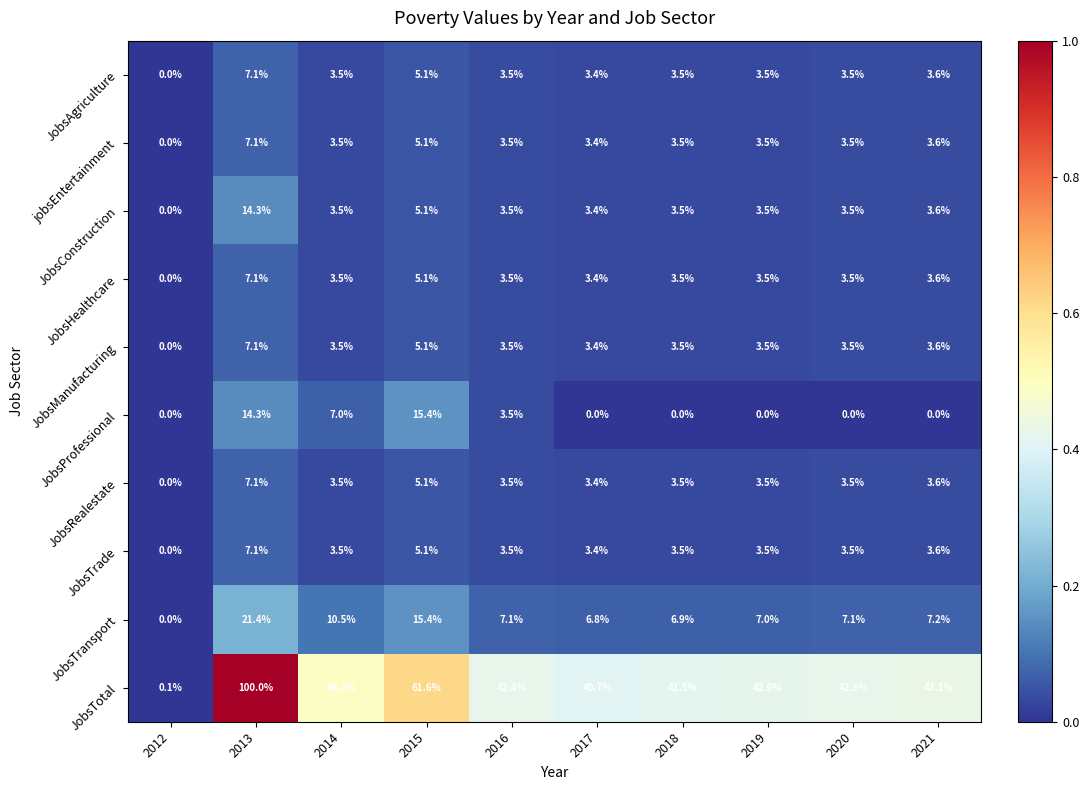

Which series has the largest total across all categories?

JobsTotal